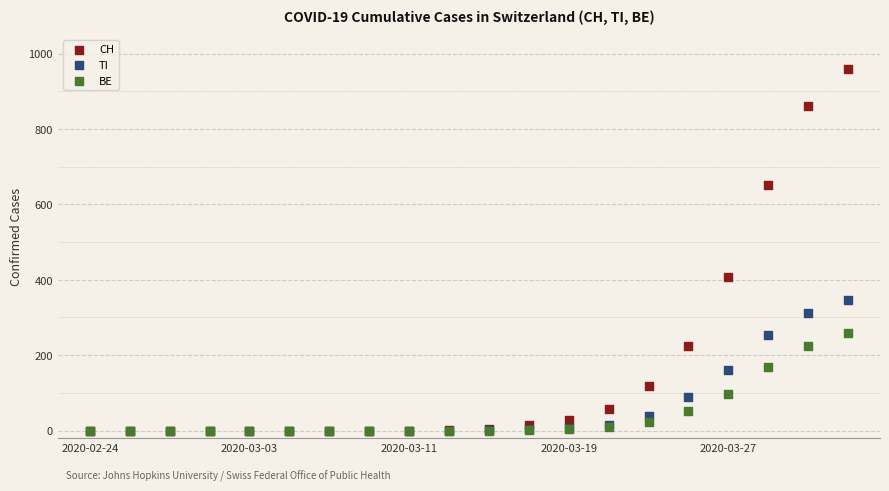

Which series has the widest spread of Y values?

CH